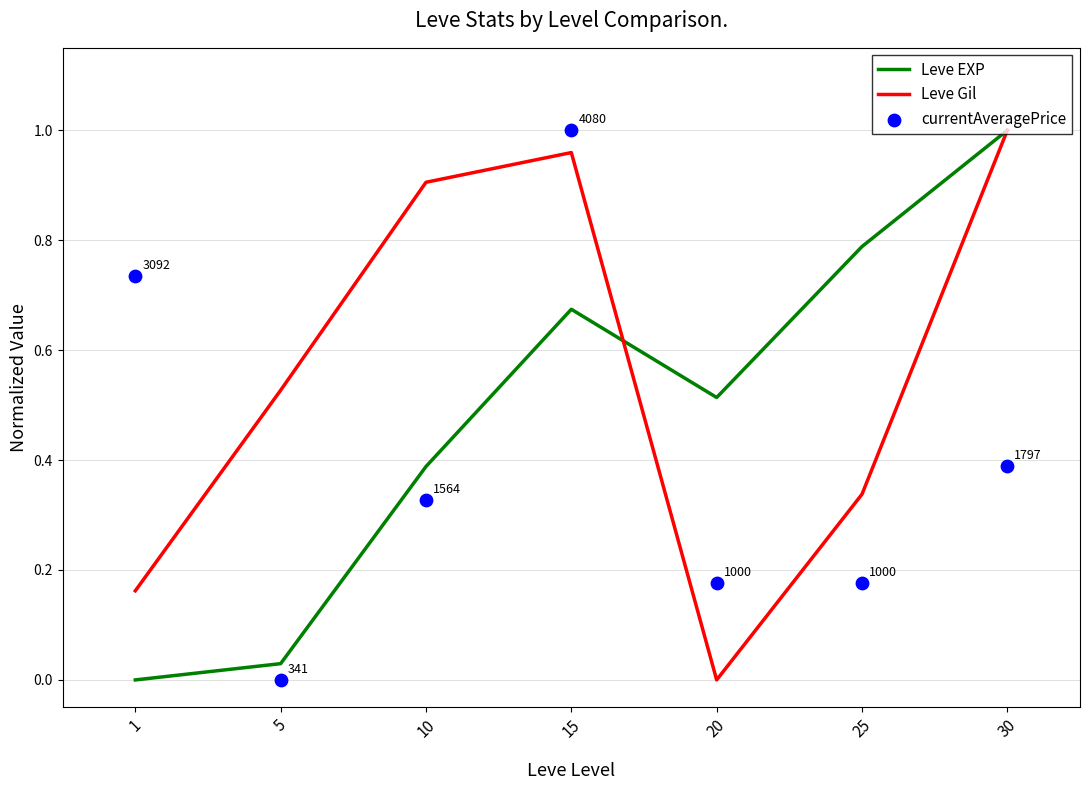

What are all the series names shown in the legend?

Leve EXP, Leve Gil, currentAveragePrice